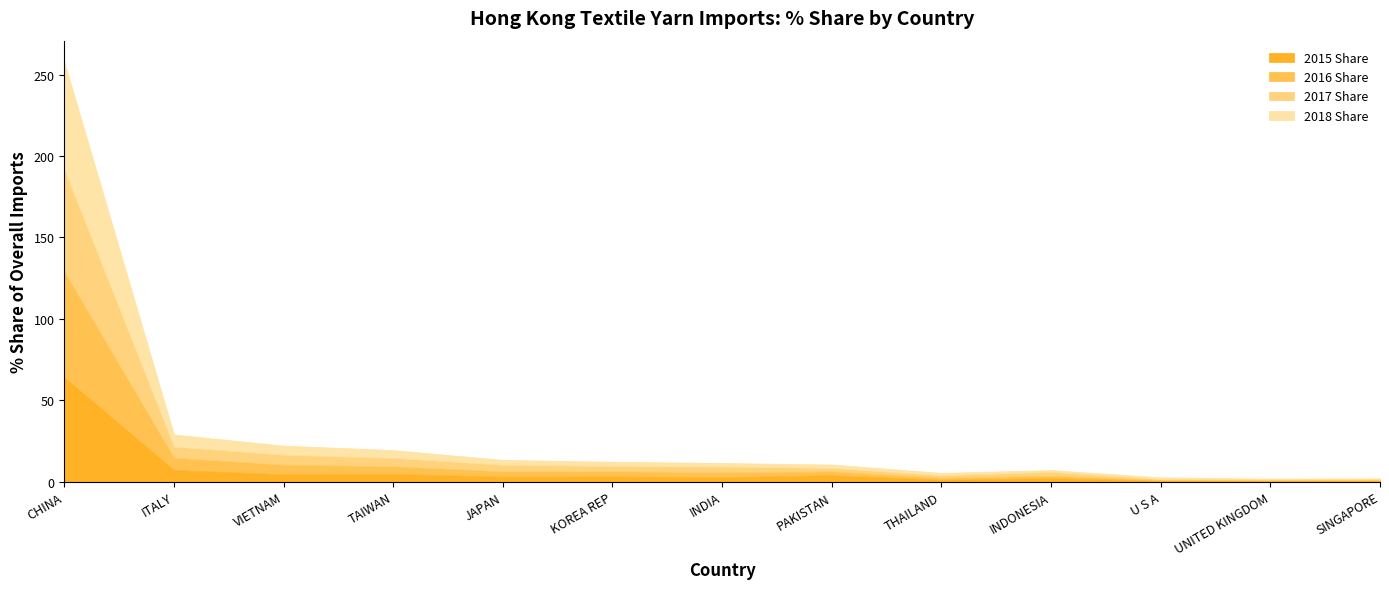

Does the chart have visible grid lines?

No